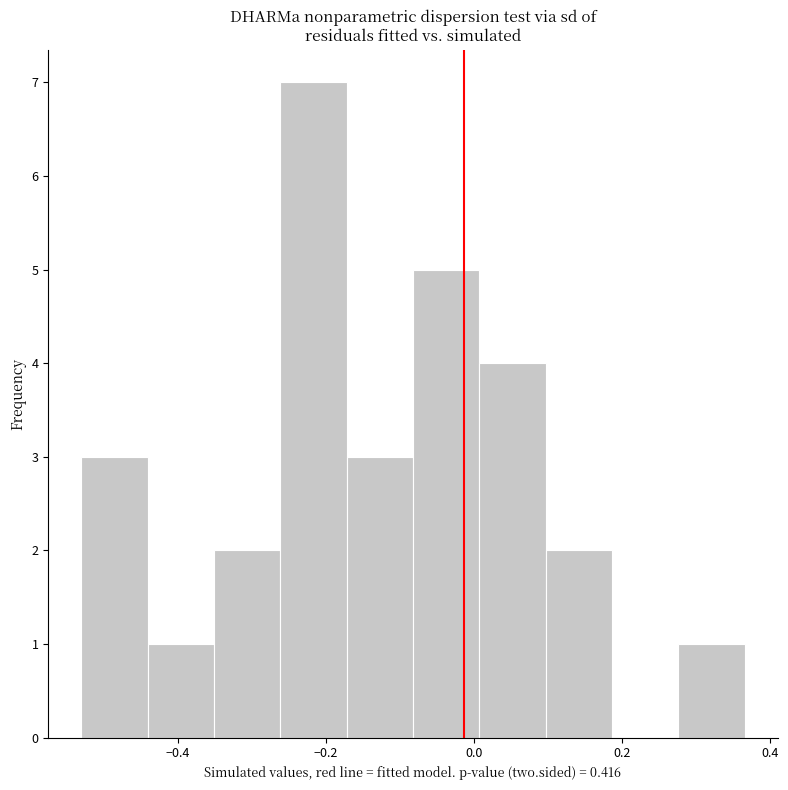

Reading left to right, transcribe this chart: for each bar, give the range it covers on the x-axis and its height. Neither the bar edges nor the heights are printed on the chart, so give them approximately, as read against the axes.

-0.52 to -0.44: 3
-0.44 to -0.36: 1
-0.36 to -0.26: 2
-0.26 to -0.18: 7
-0.18 to -0.08: 3
-0.08 to 0.00: 5
0.00 to 0.10: 4
0.10 to 0.18: 2
0.18 to 0.28: 0
0.28 to 0.36: 1